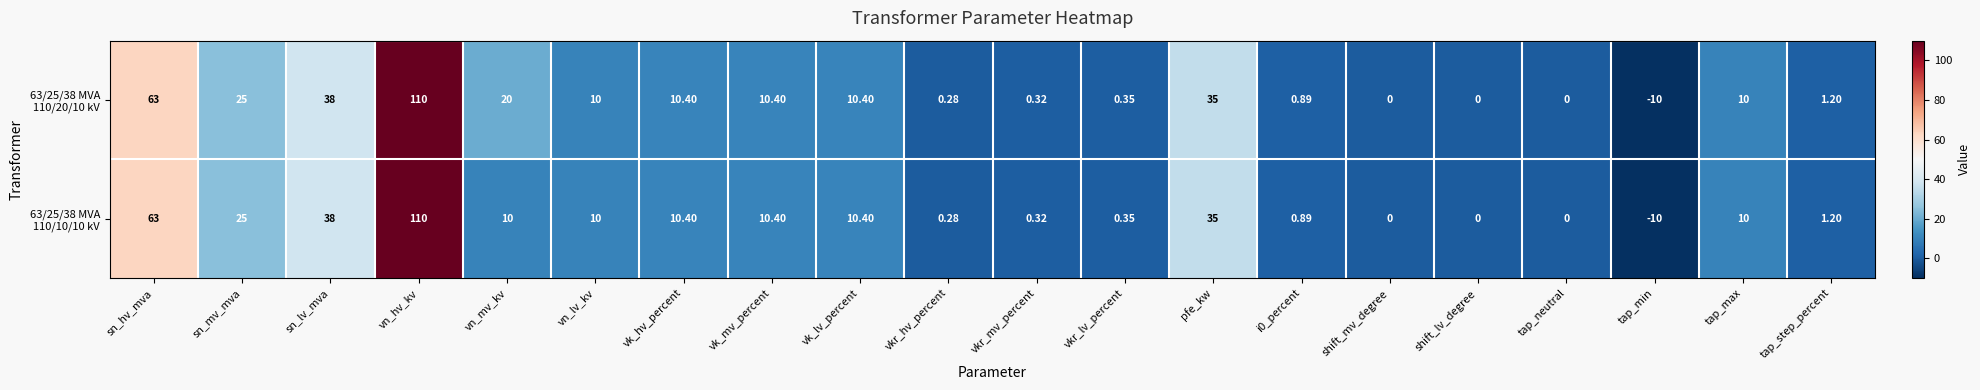

Which series changed the most between shift_lv_degree and tap_neutral?

63/25/38 MVA 110/20/10 kV